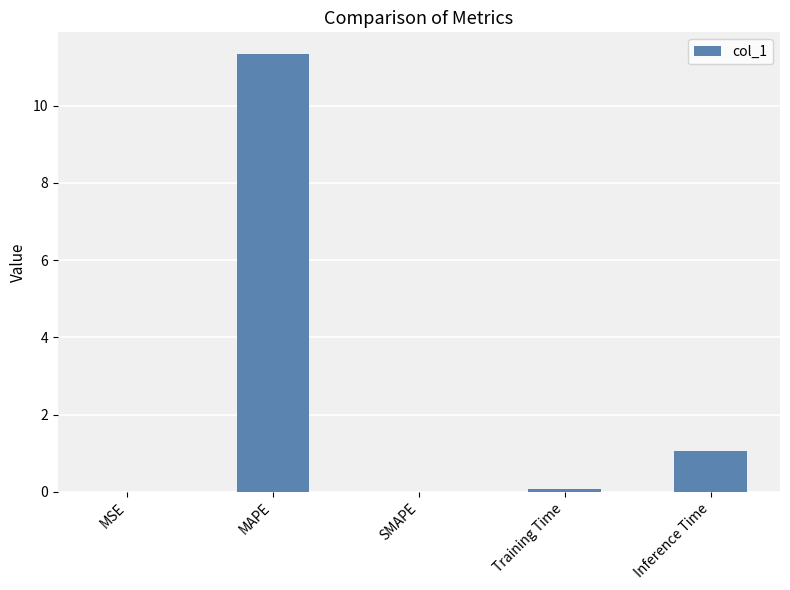

Between MAPE and Inference Time, which is larger?

MAPE